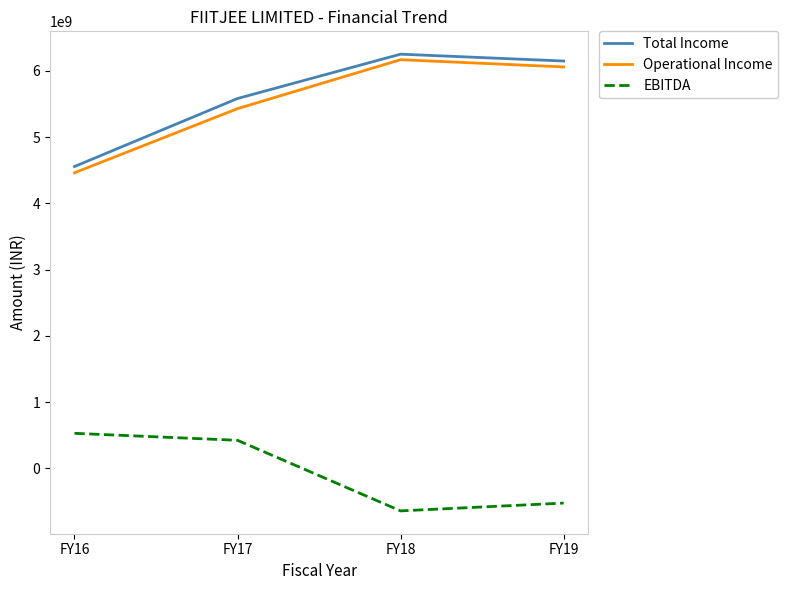

True or false: Total Income has more than 1 interior local peaks.

False